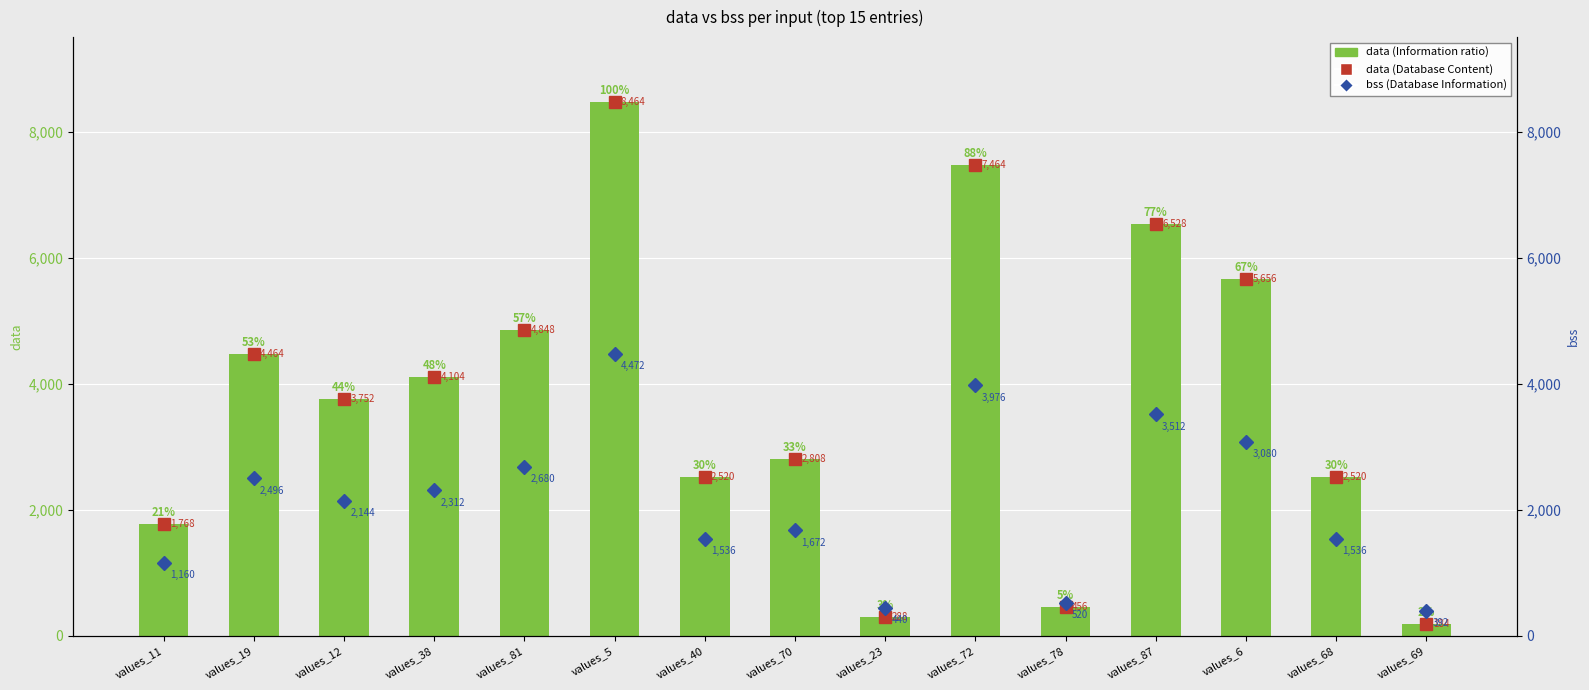

True or false: the data shows 2520 at values_68.

True